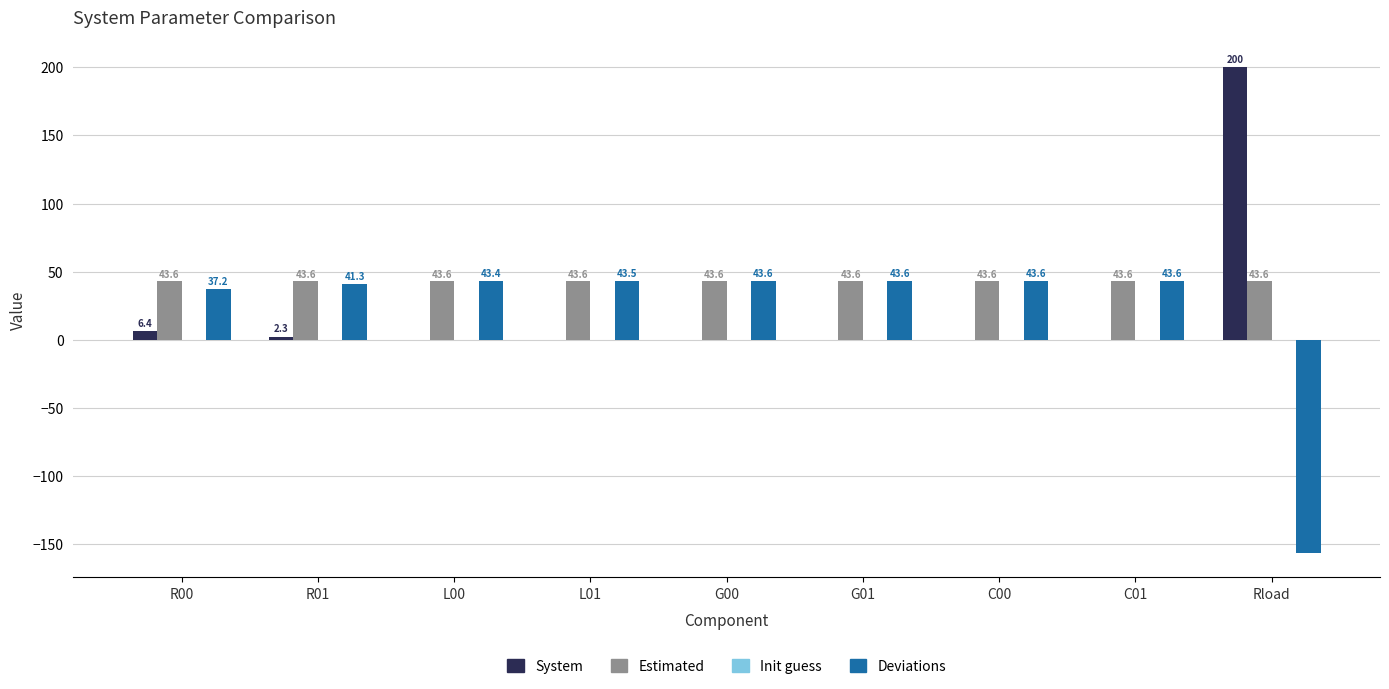

True or false: Deviations has a value of 43.6 at G01.

True